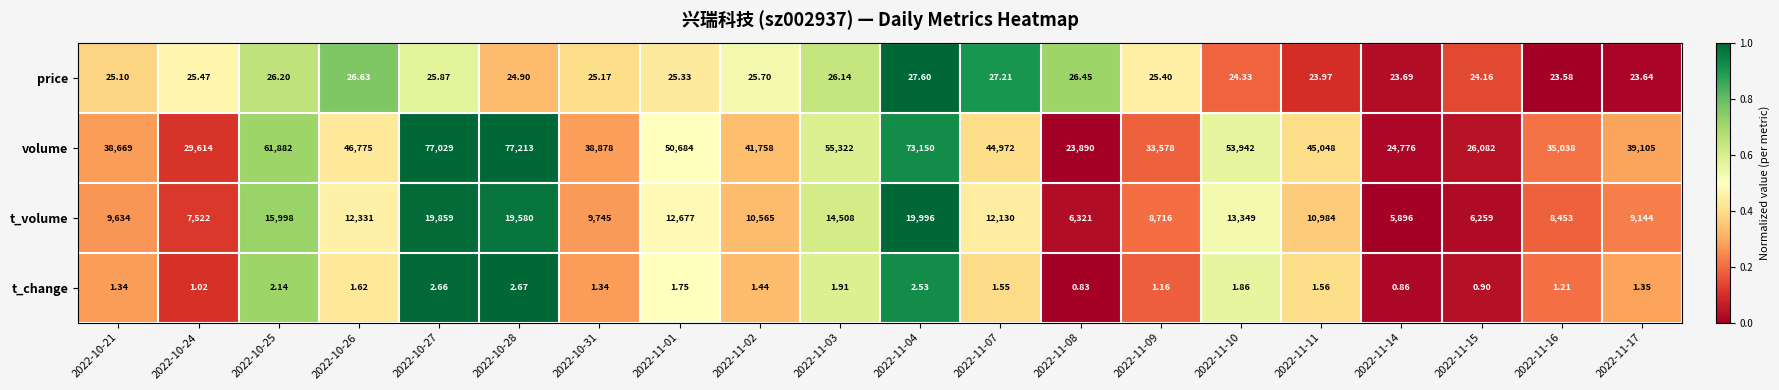

Which series has the widest spread of values?

volume